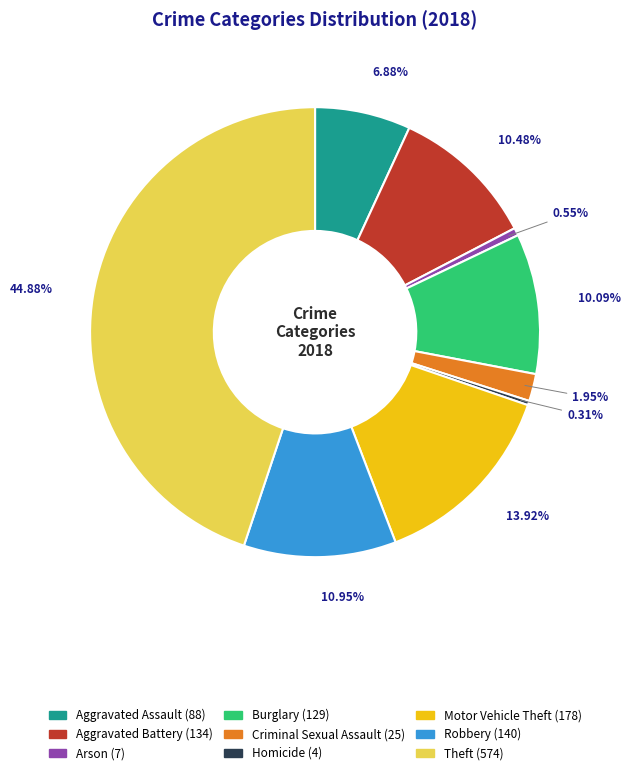

Count the number of slices in the pie.

9